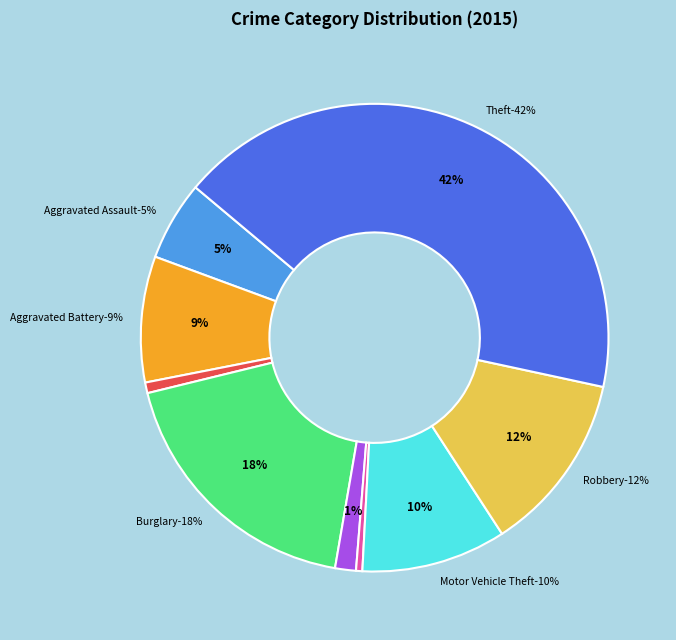

Is there a majority slice in this chart?

No